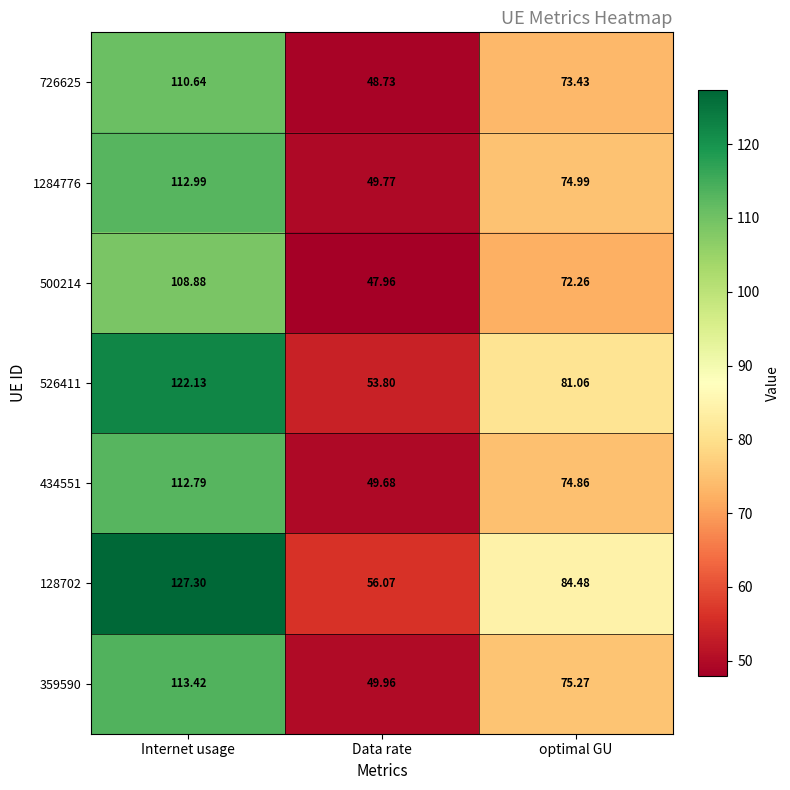

Is the value of 1284776 at Internet usage greater than the value of 359590 at optimal GU?

Yes